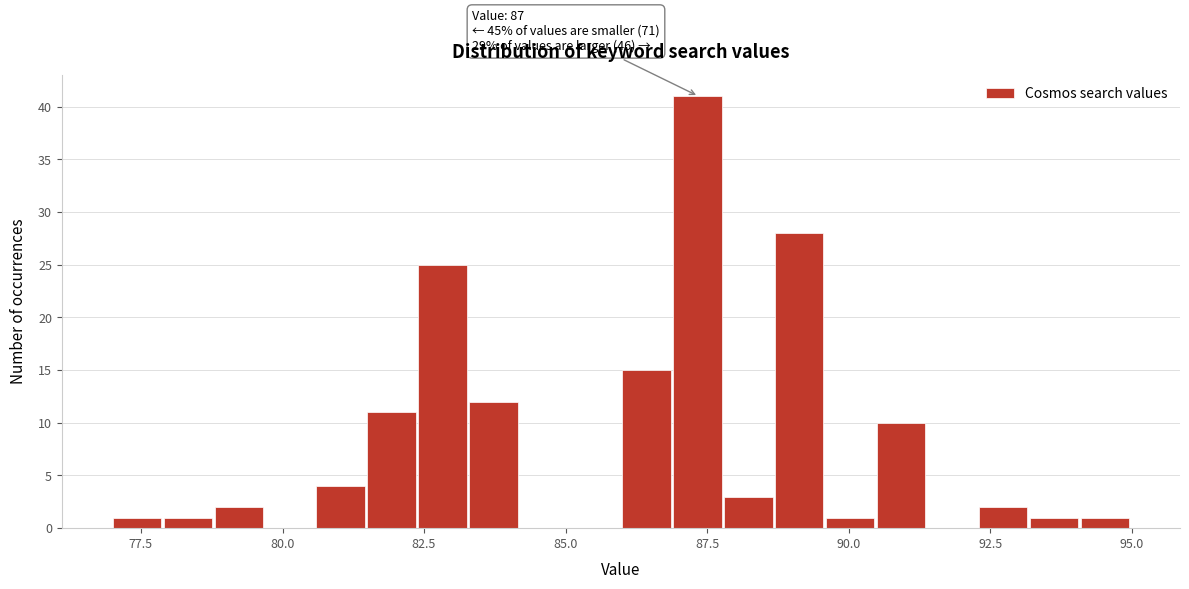

Read against the x-axis, roughly where is the centre of the tallest bar?

87.5